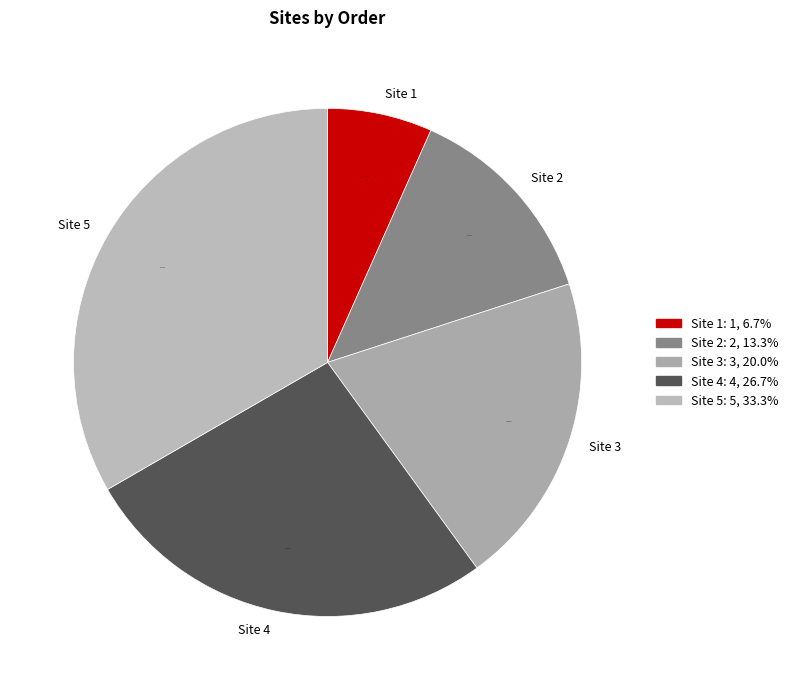

The Site 4 slice represents 41% of the pie. True or false?

False